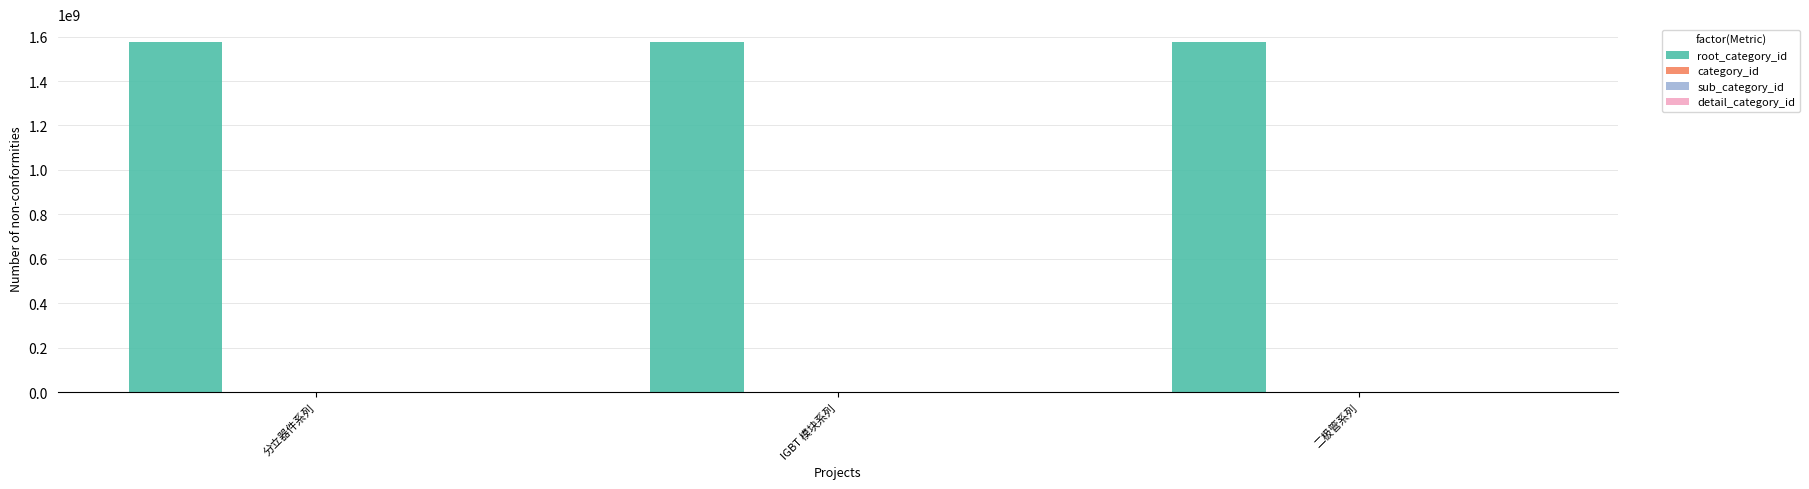

What is the difference between the highest and lowest values at IGBT 模块系列?

1576784620